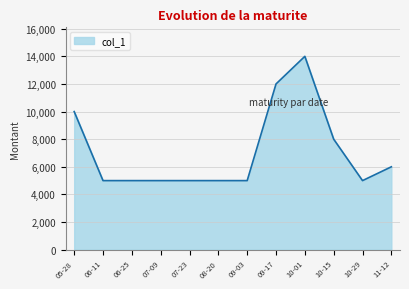

What is the difference between the values at 09-03 and 10-15?

3000